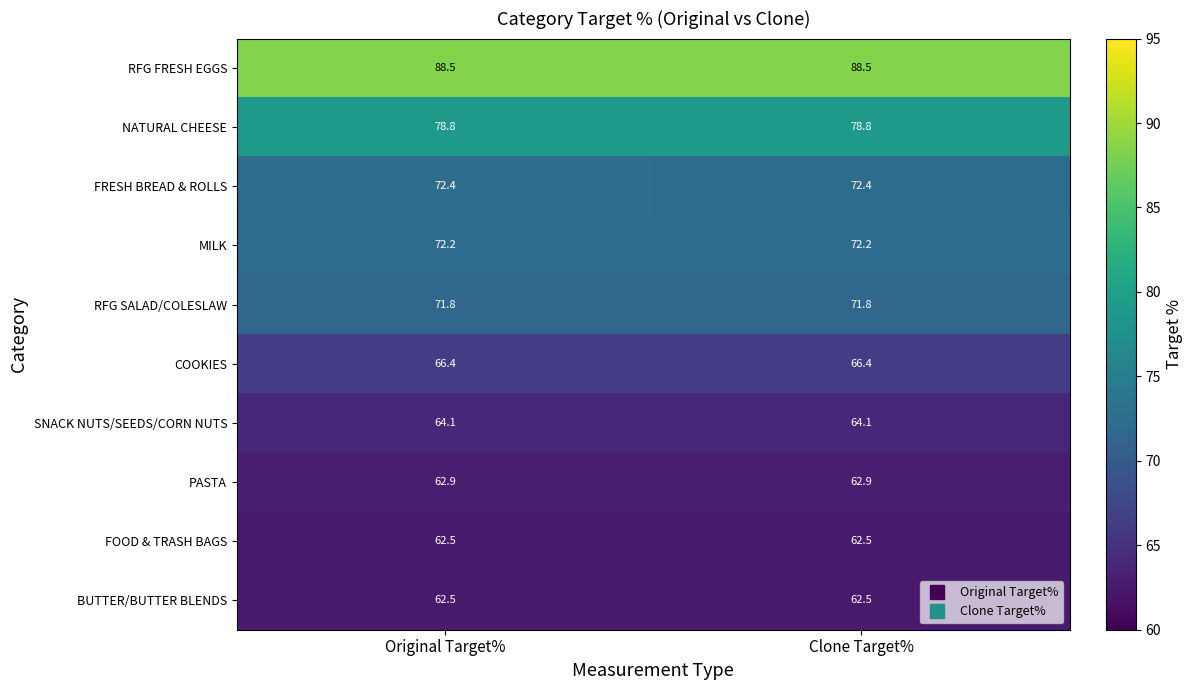

What is the difference between the highest and lowest values at Original Target%?

26.0